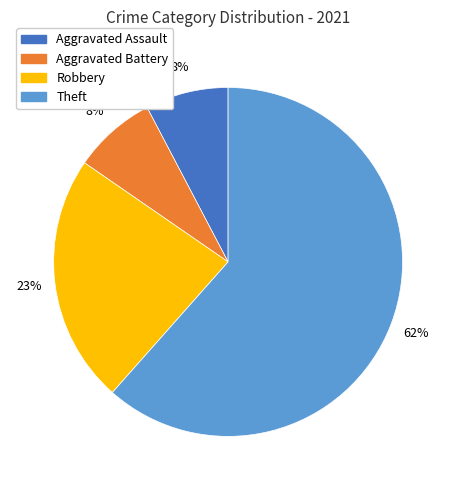

To the nearest percent, what portion does Robbery represent?

23%